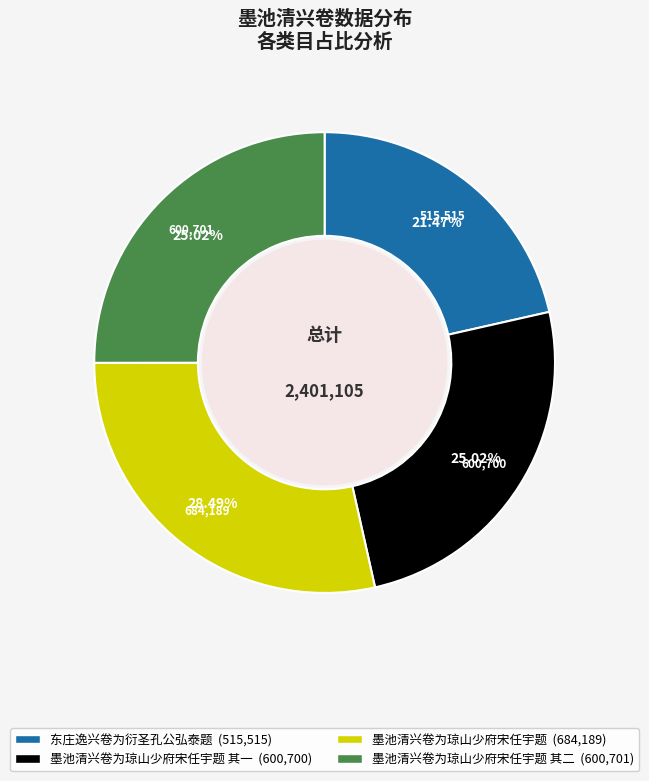

What is the largest slice in the pie chart?

墨池清兴卷为琼山少府宋任宇题 (684,189)